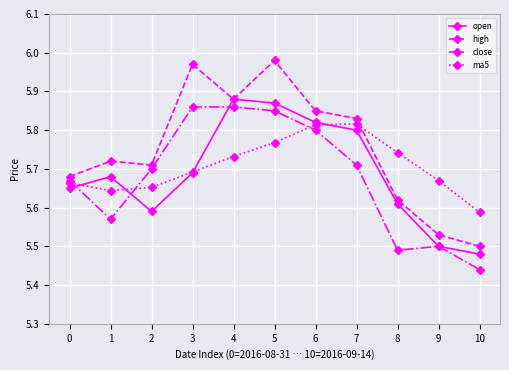

Is the value of open at 7 greater than the value of high at 2?

Yes